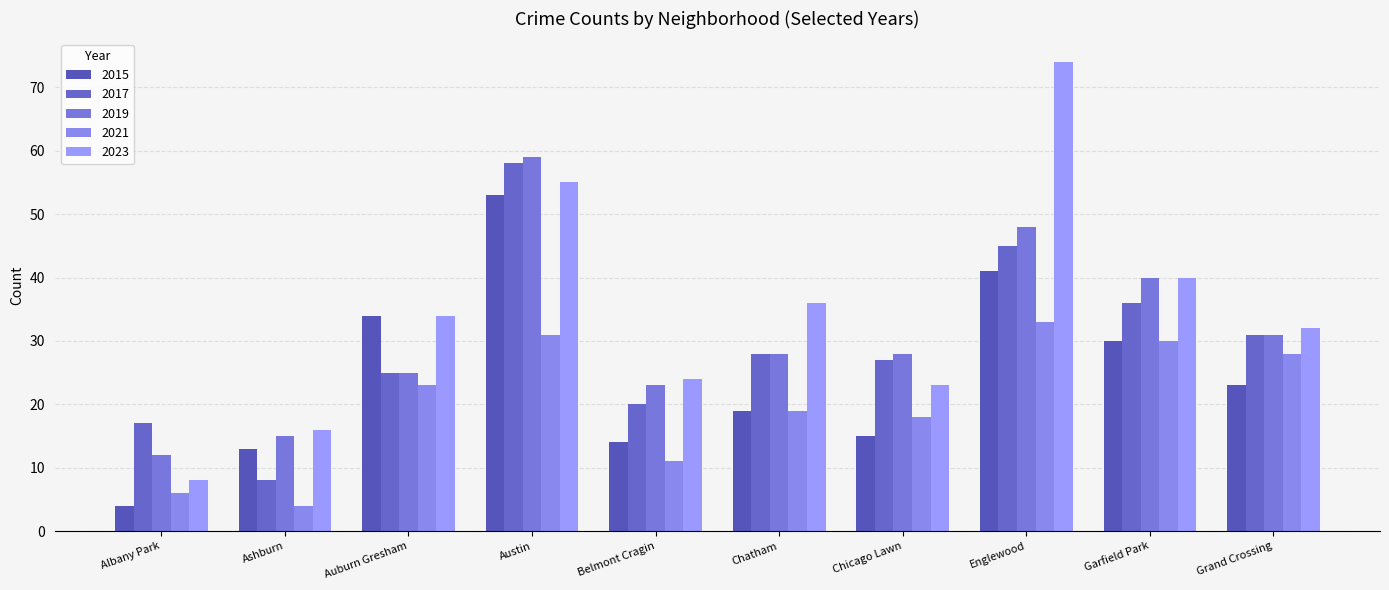

What is the difference between the maximum and minimum values in the 2015 series?

49